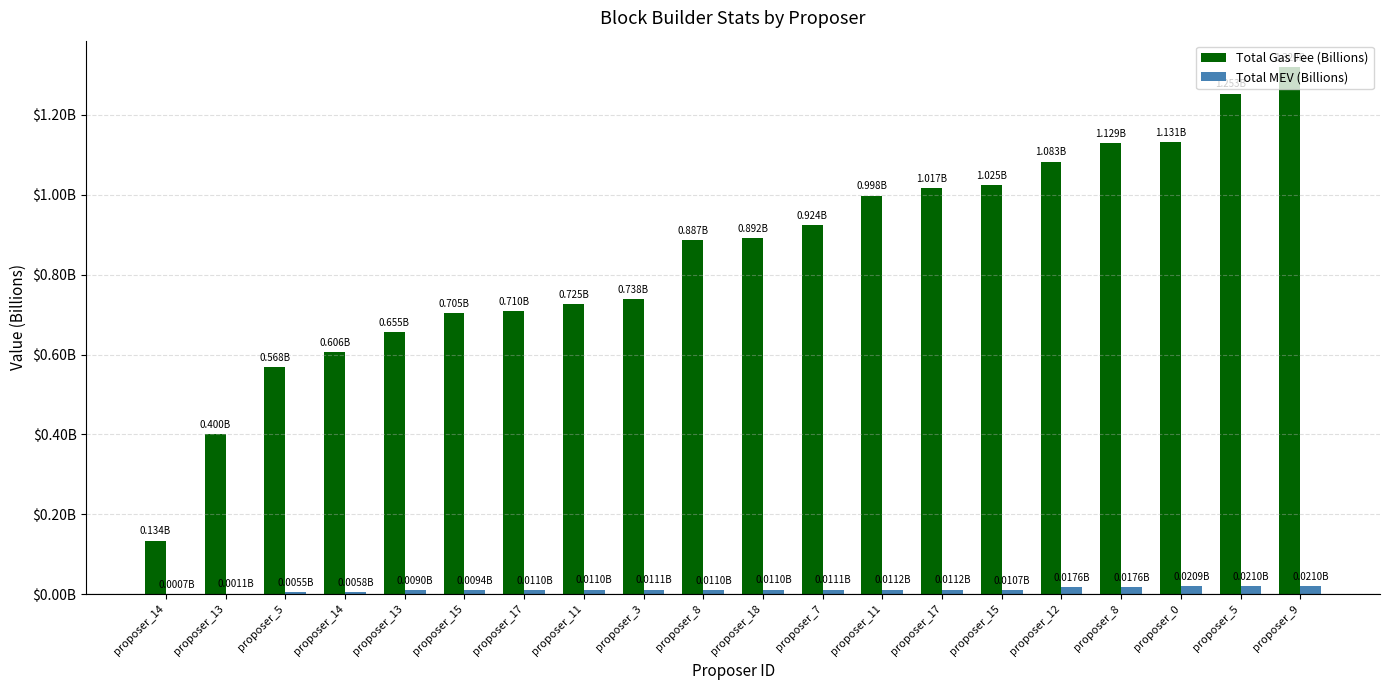

Are the bars horizontal?

No